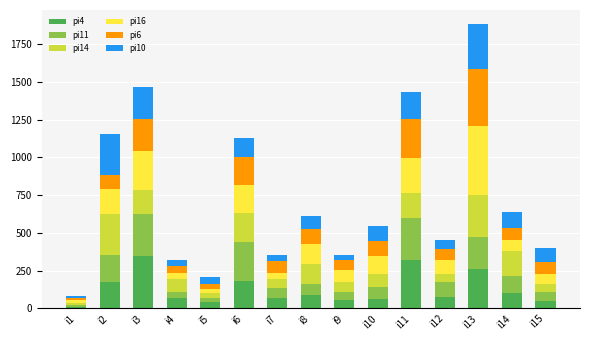

At which category is the sum across all series the highest?

i13